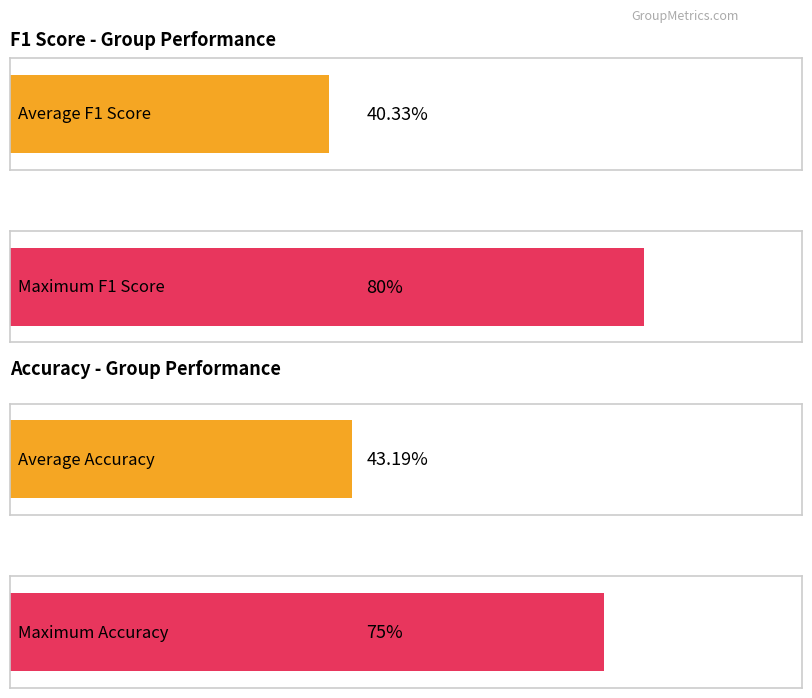

What are all the series names shown in the legend?

f1, accuracy